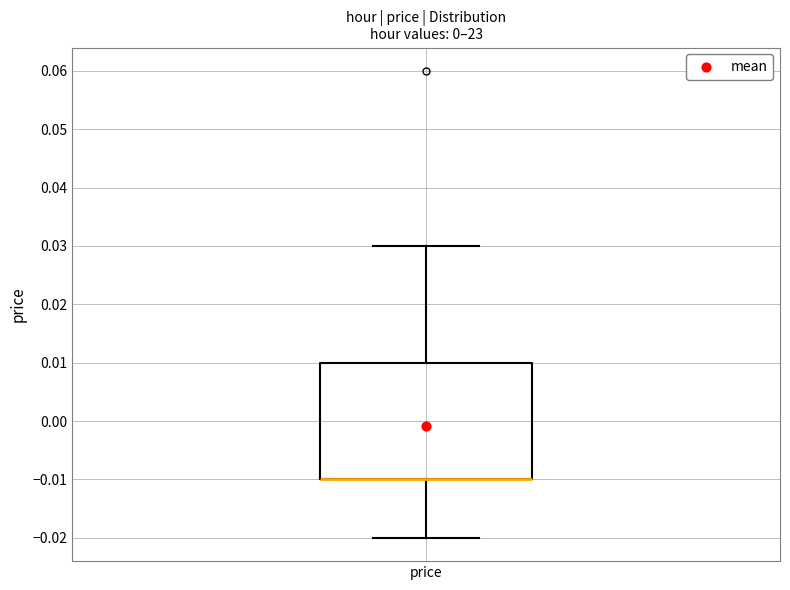

Transcribe this box plot: give where the median line is, the range the box spans, and where the two whiskers end, as read against the y-axis. The values are not printed on the chart, so give them approximately, as read against the axis.

median -0.01 (drawn on the box's lower edge), box -0.01 to 0.01, whiskers -0.02 to 0.03